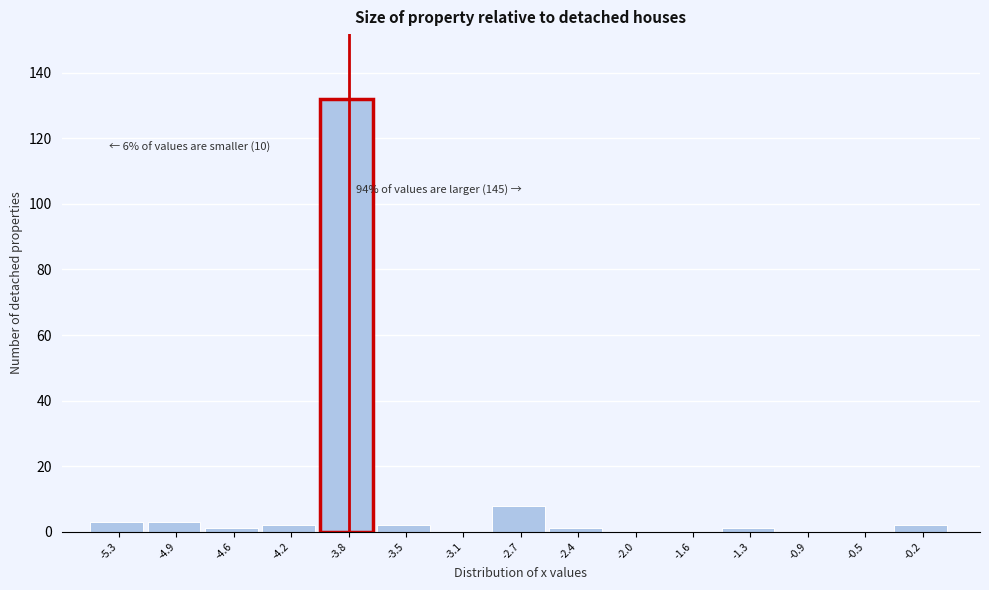

Which range on the x-axis has the tallest bar?

-4.05 to -3.65